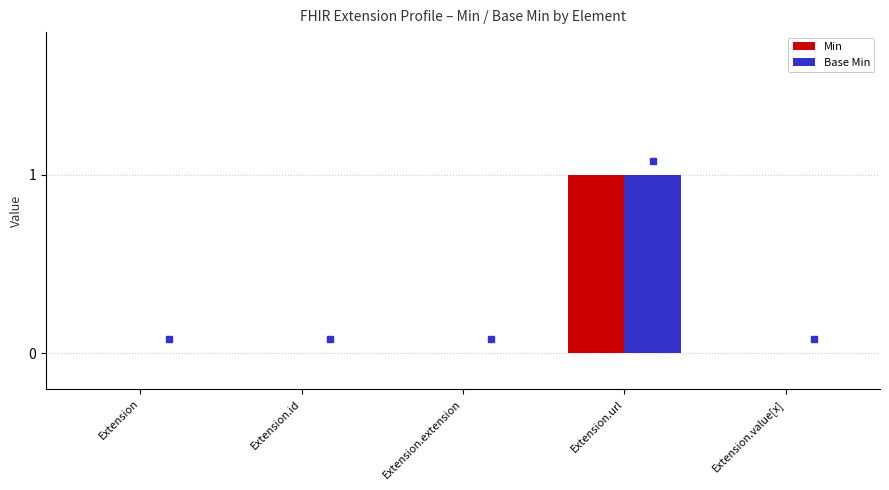

True or false: Min has a value of 2 at Extension.url.

False